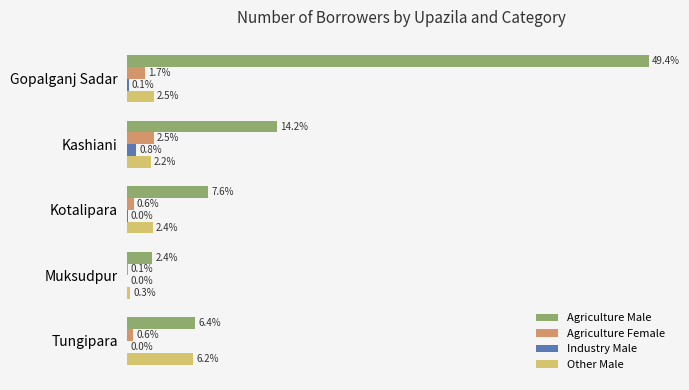

What are all the series names shown in the legend?

Agriculture Male, Agriculture Female, Industry Male, Other Male